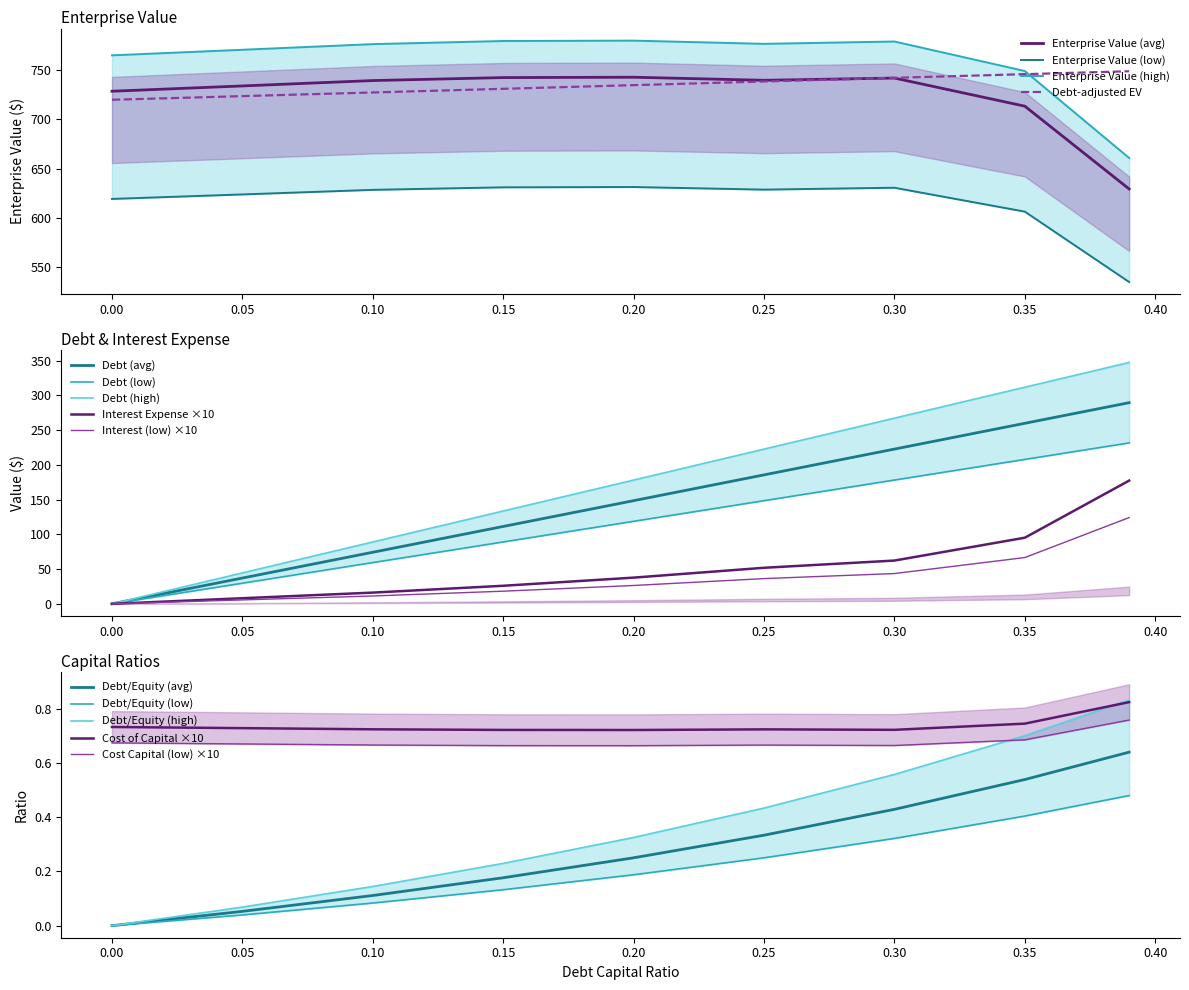

Where is the first local minimum for enterprise_value?

0.25